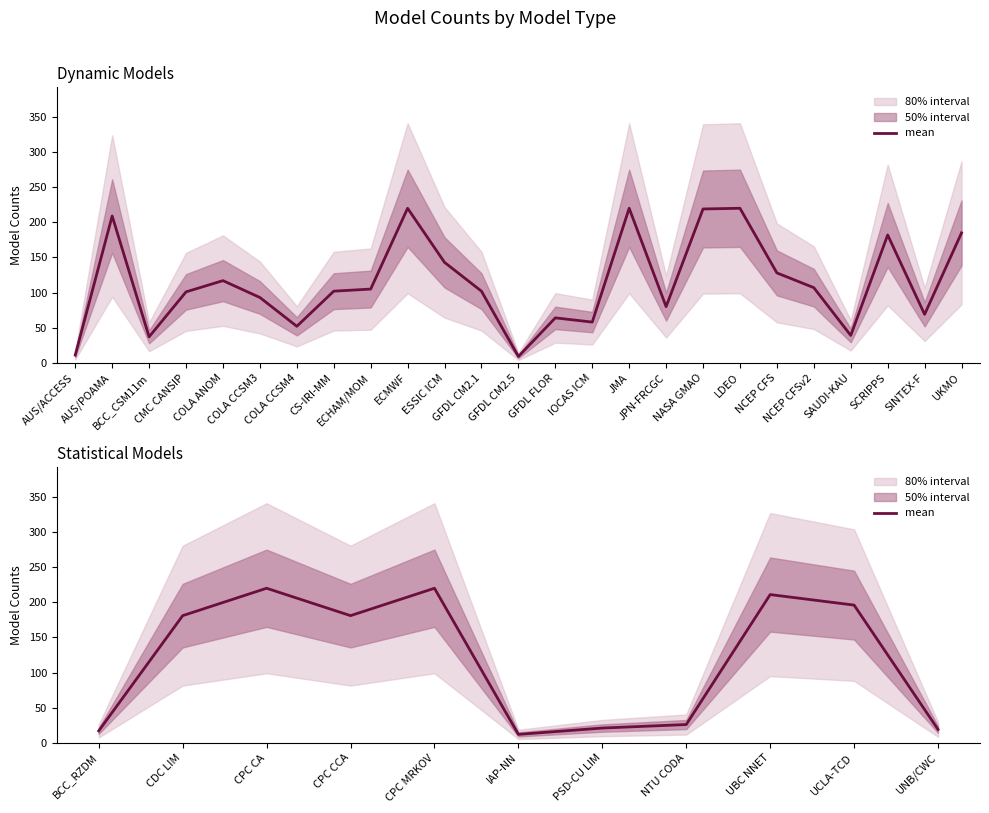

True or false: the data shows 27 at BCC_RZDM.

False